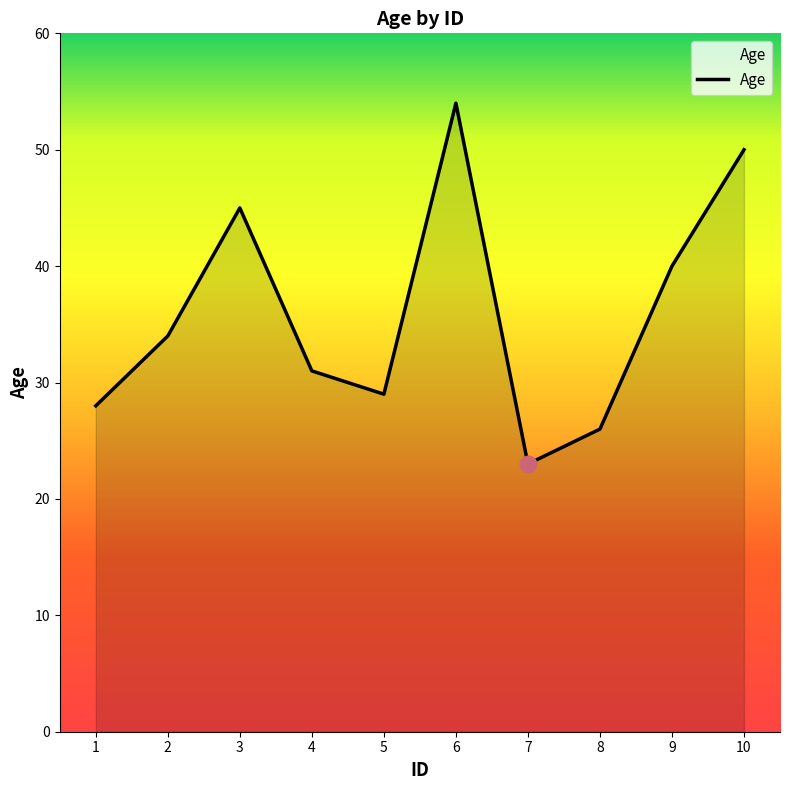

At which category does the chart reach its minimum across all series?

7